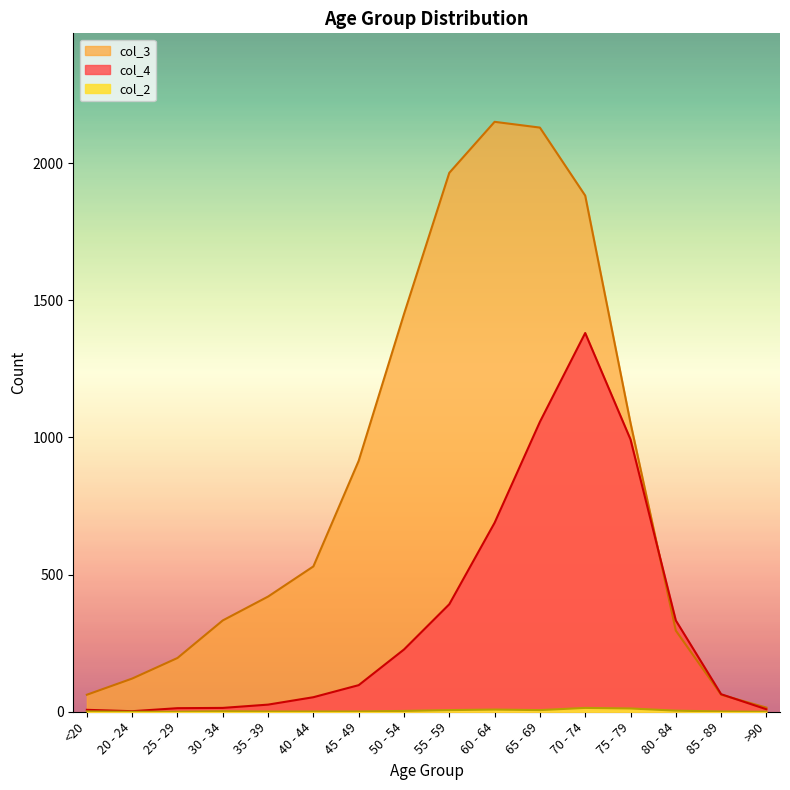

What are all the series names shown in the legend?

col_4, col_3, col_2